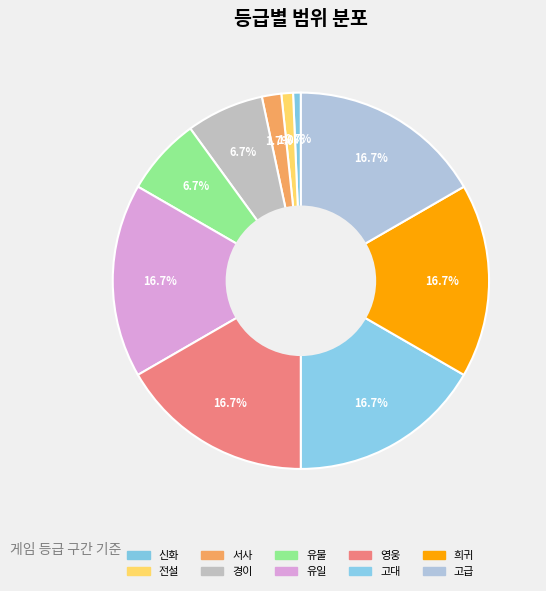

Does 전설 represent more than half of the total?

No